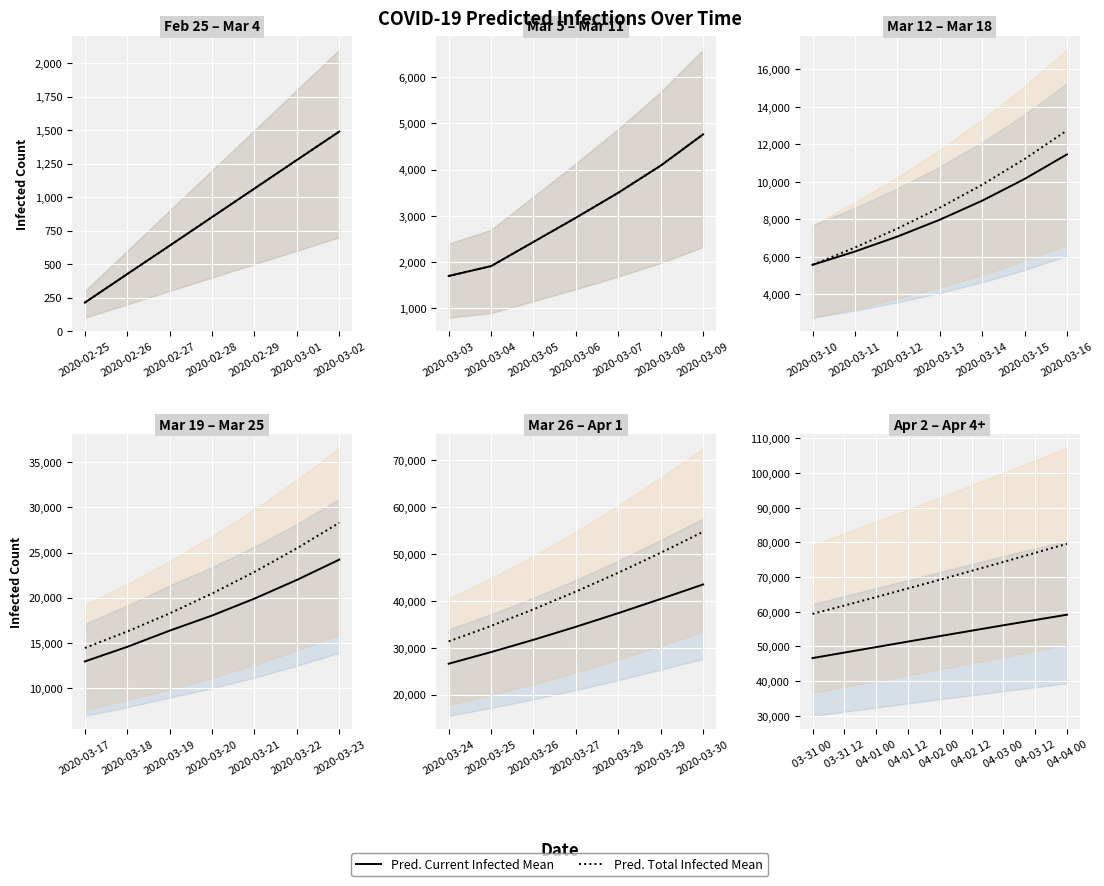

What are all the series names shown in the legend?

Pred. Current Infected Mean, Pred. Total Infected Mean